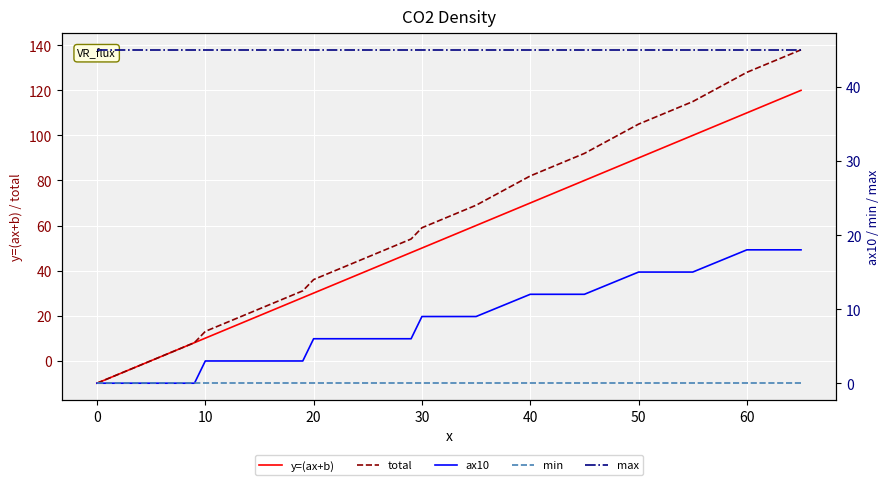

How many positive values does the ax10 series have?

28